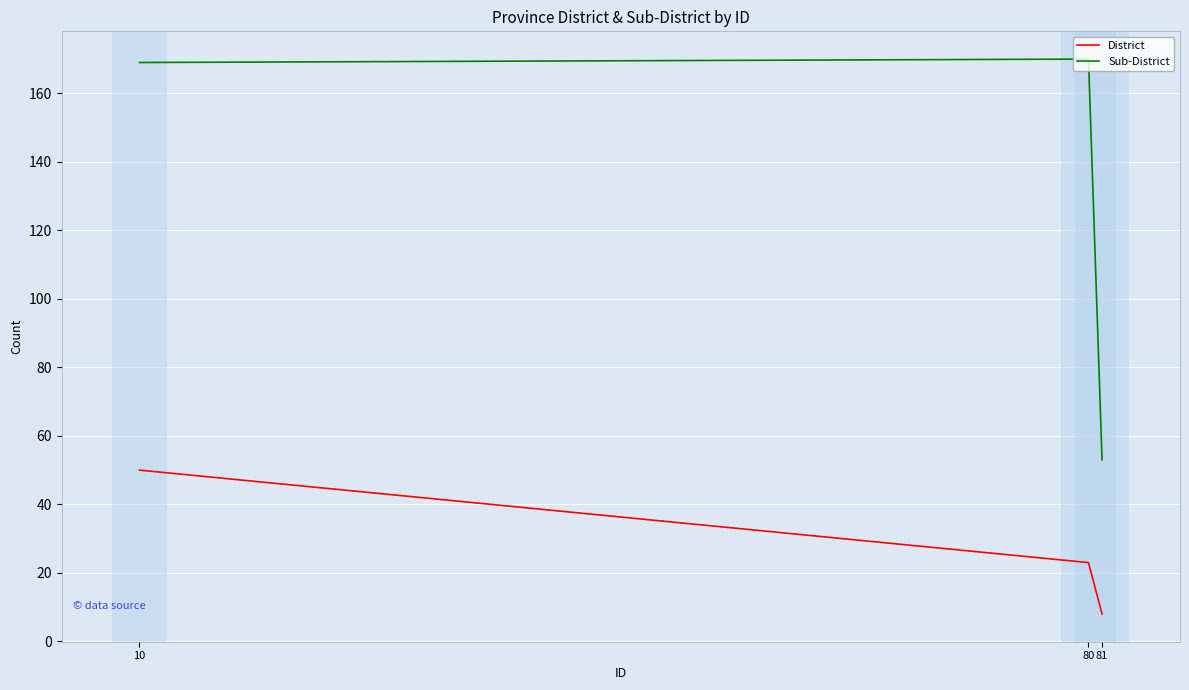

Is this an area chart (filled region under the line)?

No